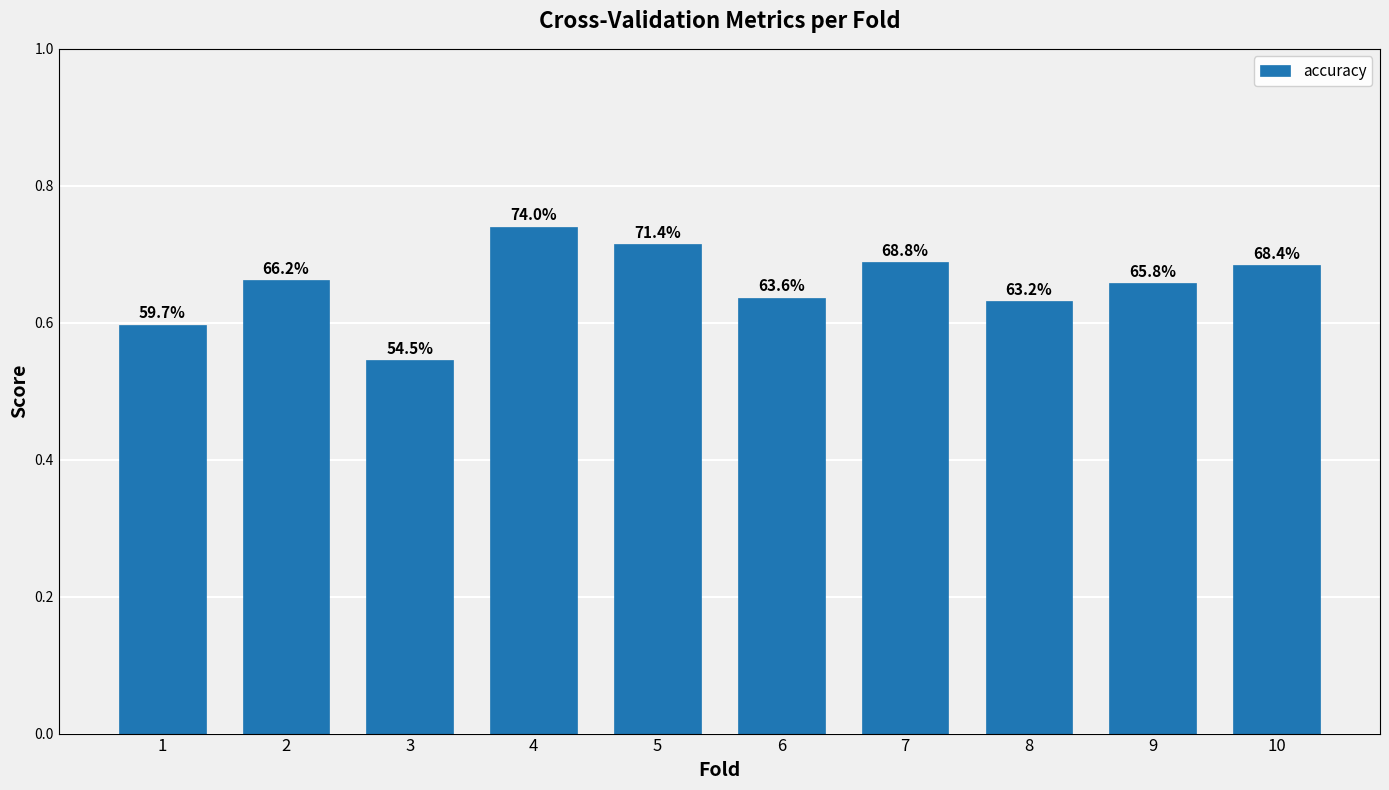

Where is the data nearest to the value 0?

3